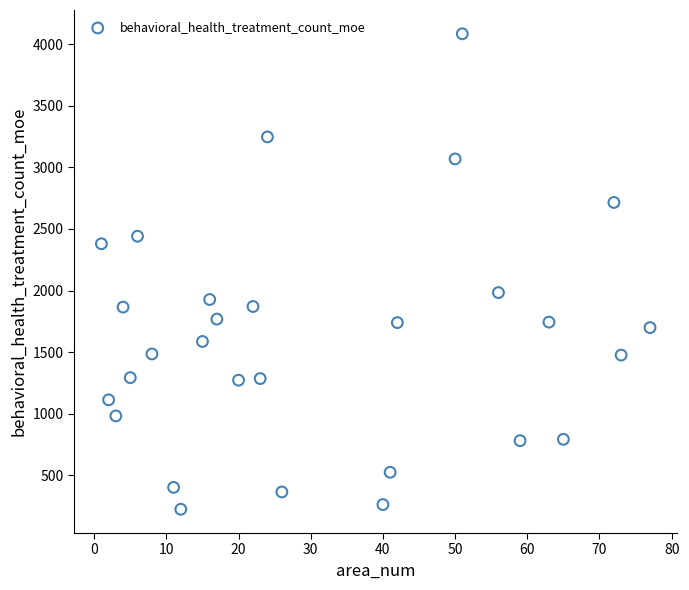

What is the range of X values (max minus min)?

76.0